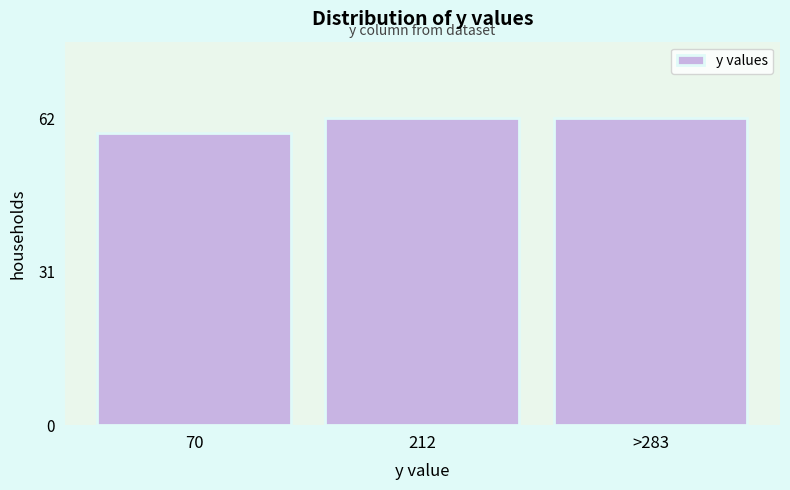

Reading left to right, extract all data points from this chart.

70=59	212=62	>283=62